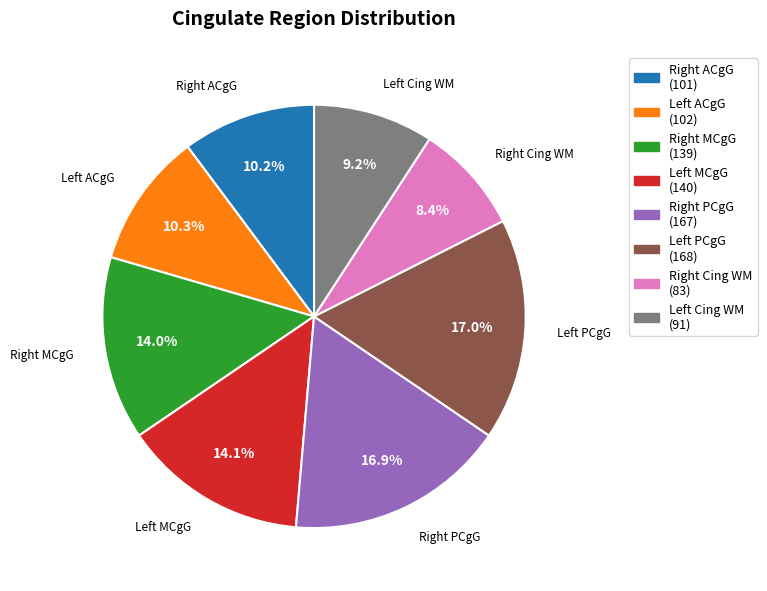

What is the smallest slice in the pie chart?

Right Cing WM (83)